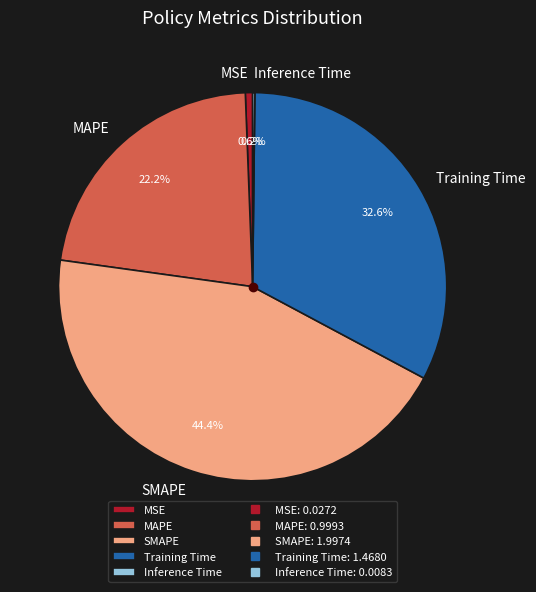

Between MAPE and SMAPE, which is larger?

SMAPE